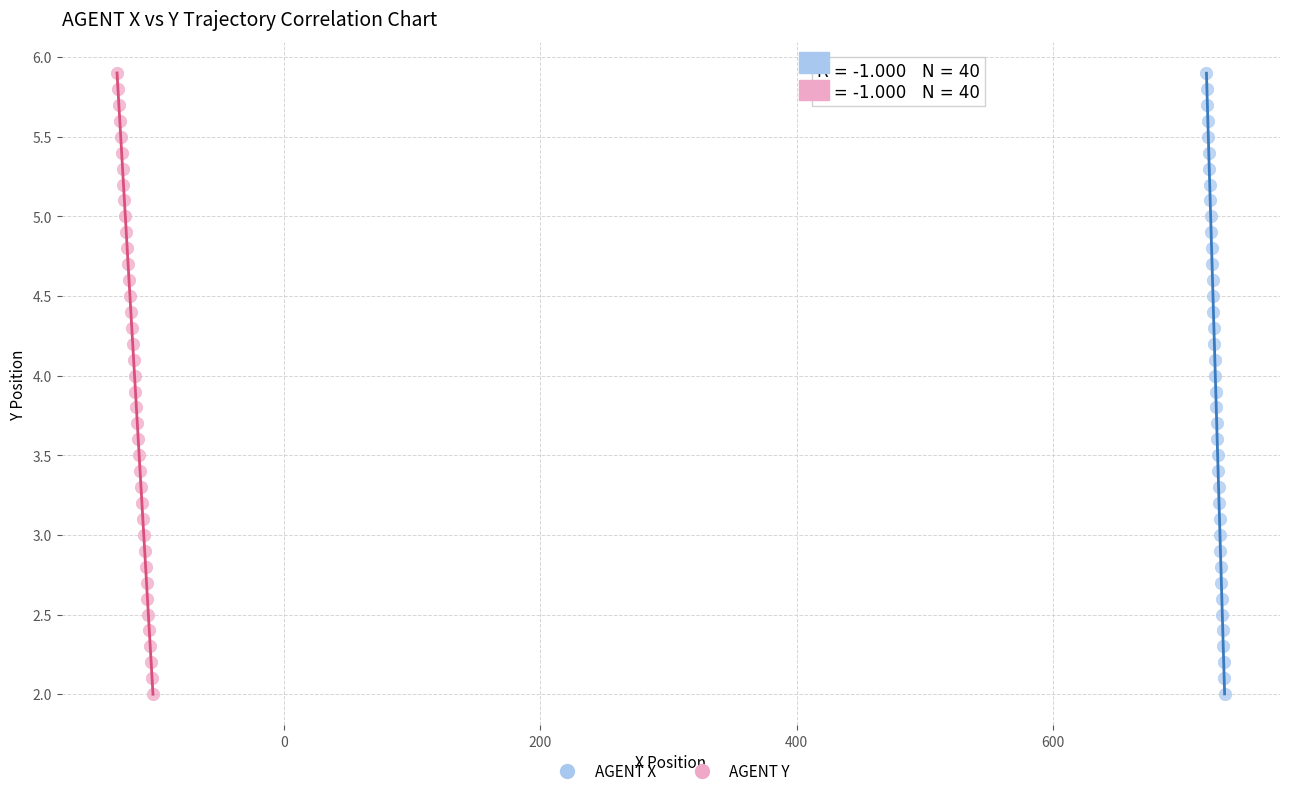

What are all the series names shown in the legend?

AGENT X, AGENT Y